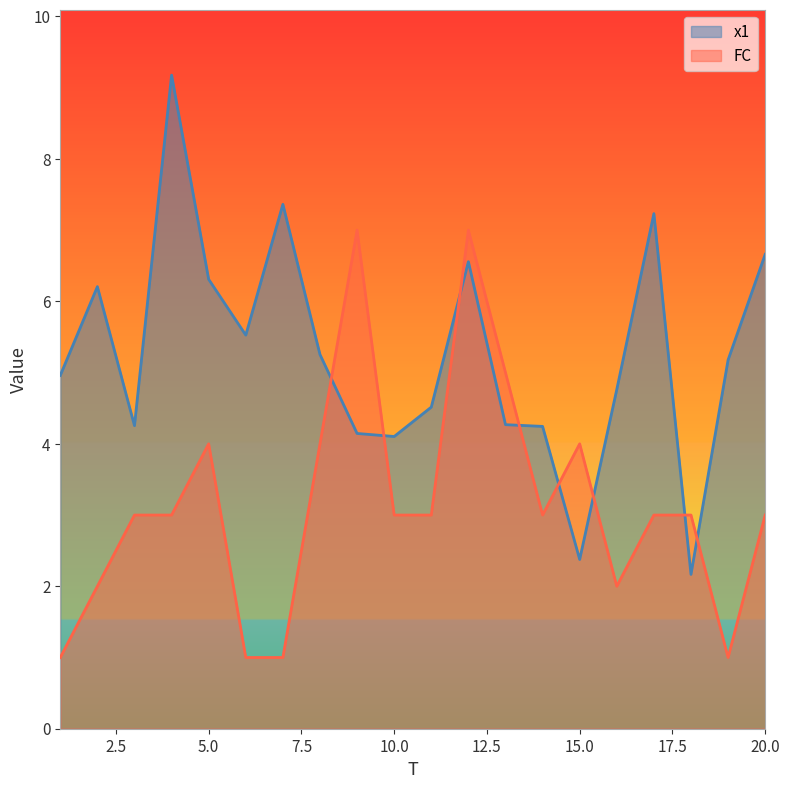

What is the value of the FC point at the 13th from the left?

5.0